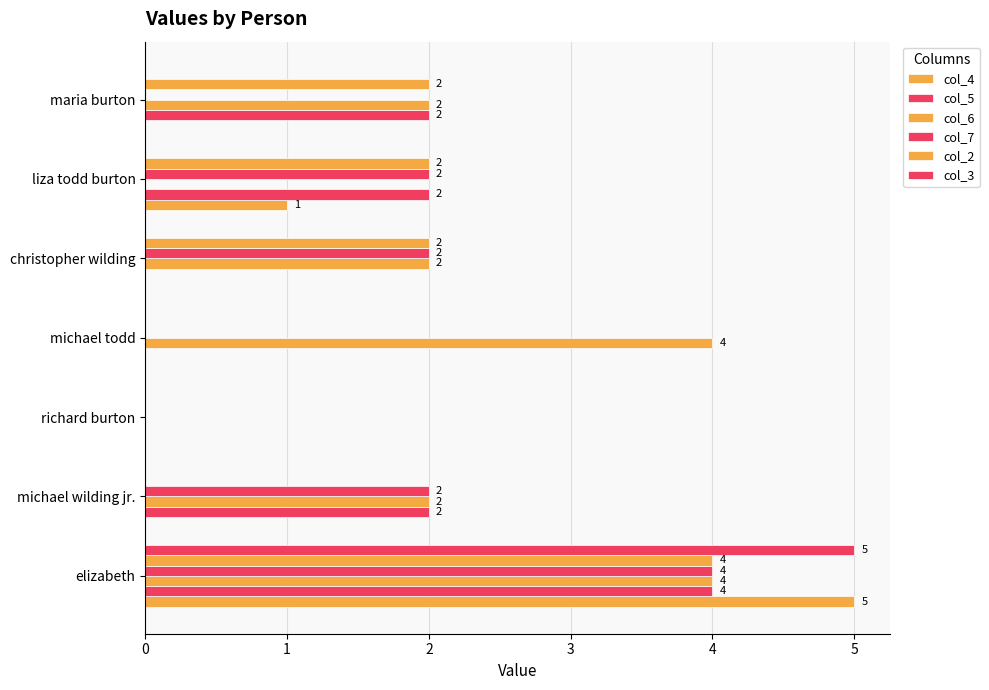

What is the average value of the col_5 series?

1